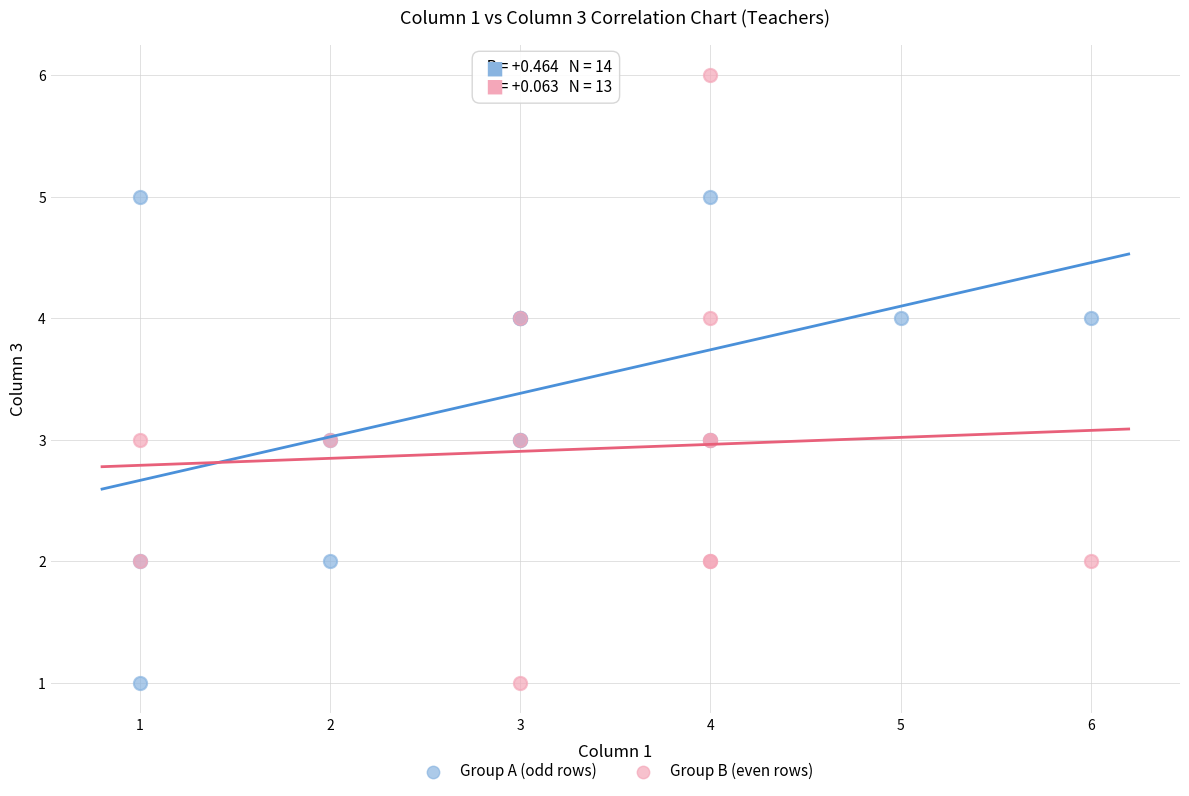

Which series reaches the maximum Y coordinate?

Group B (even rows)